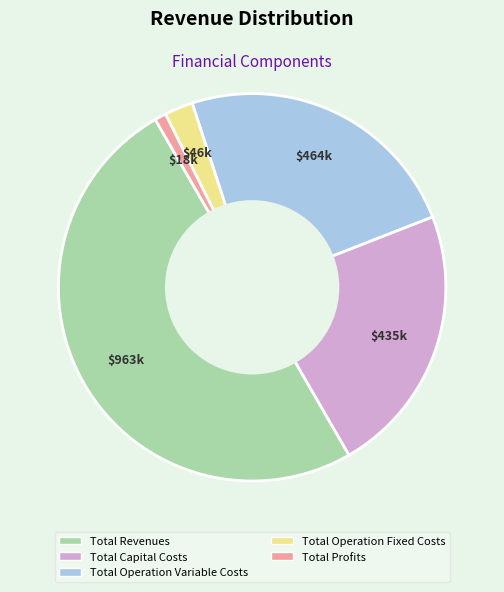

Is the sum of Total Operation Variable Costs and Total Capital Costs greater than half?

No